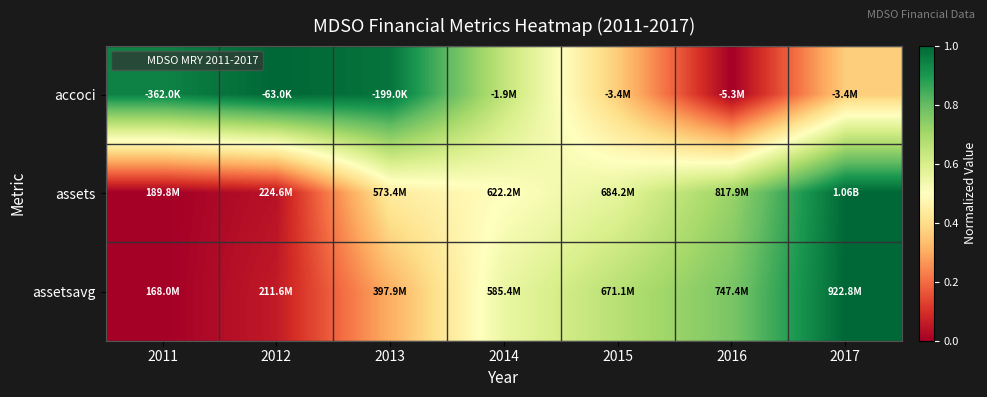

At 2016, list the series in order from smallest to largest.

accoci, assets, assetsavg